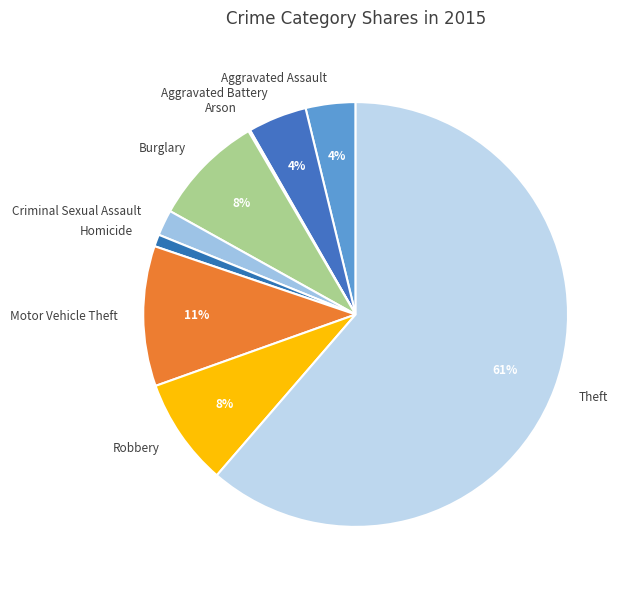

Which category has the biggest portion of the pie?

Theft